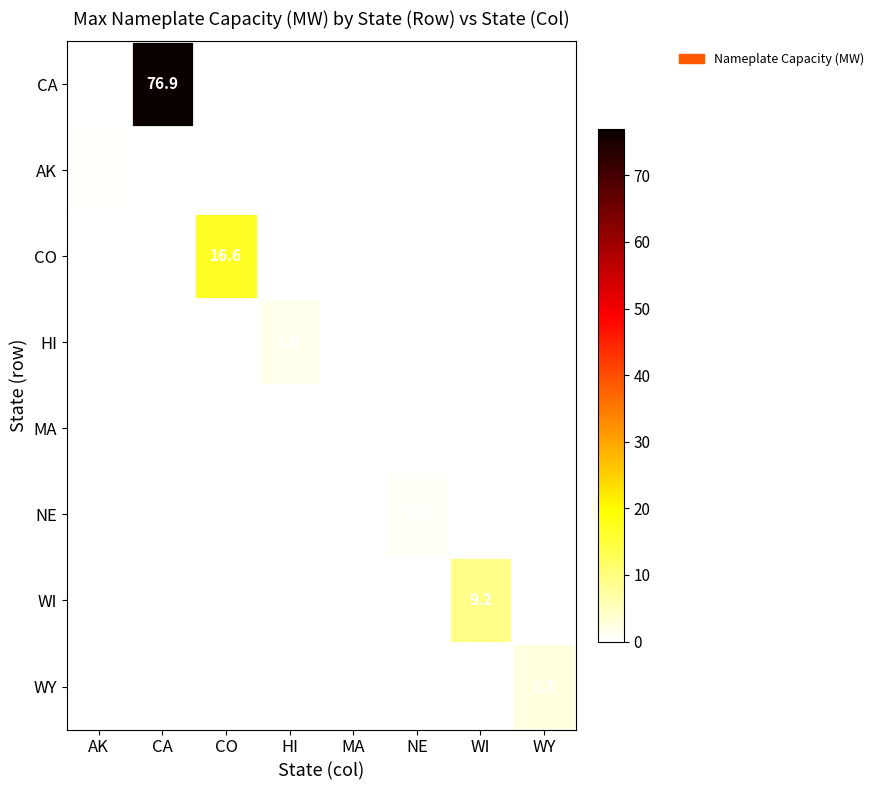

Which category has the highest value in the AK series?

AK